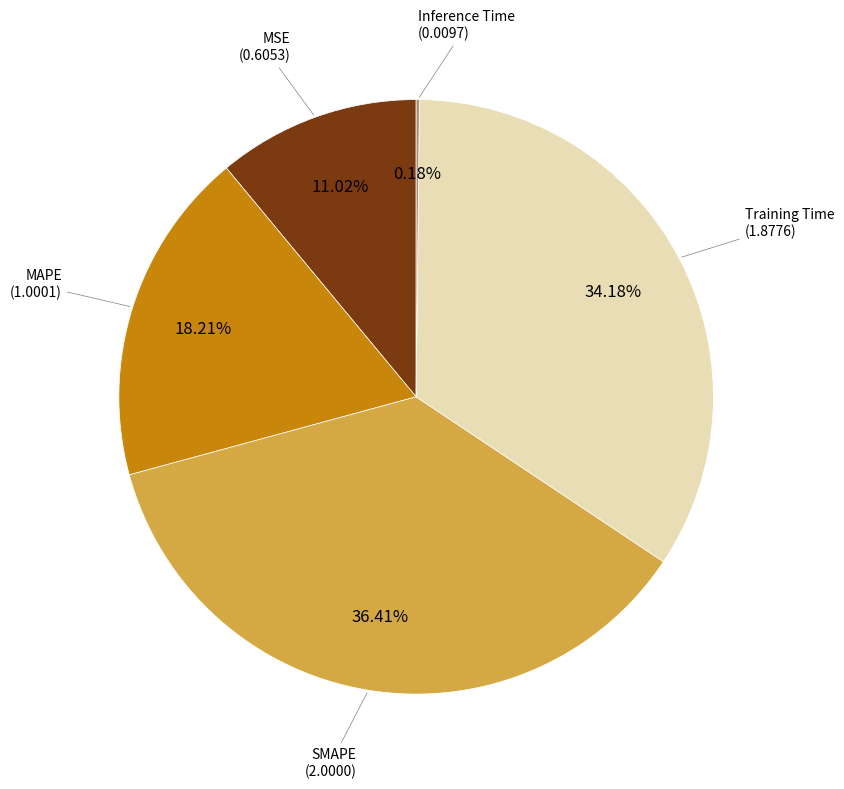

Is there any slice that represents more than half of the pie?

No